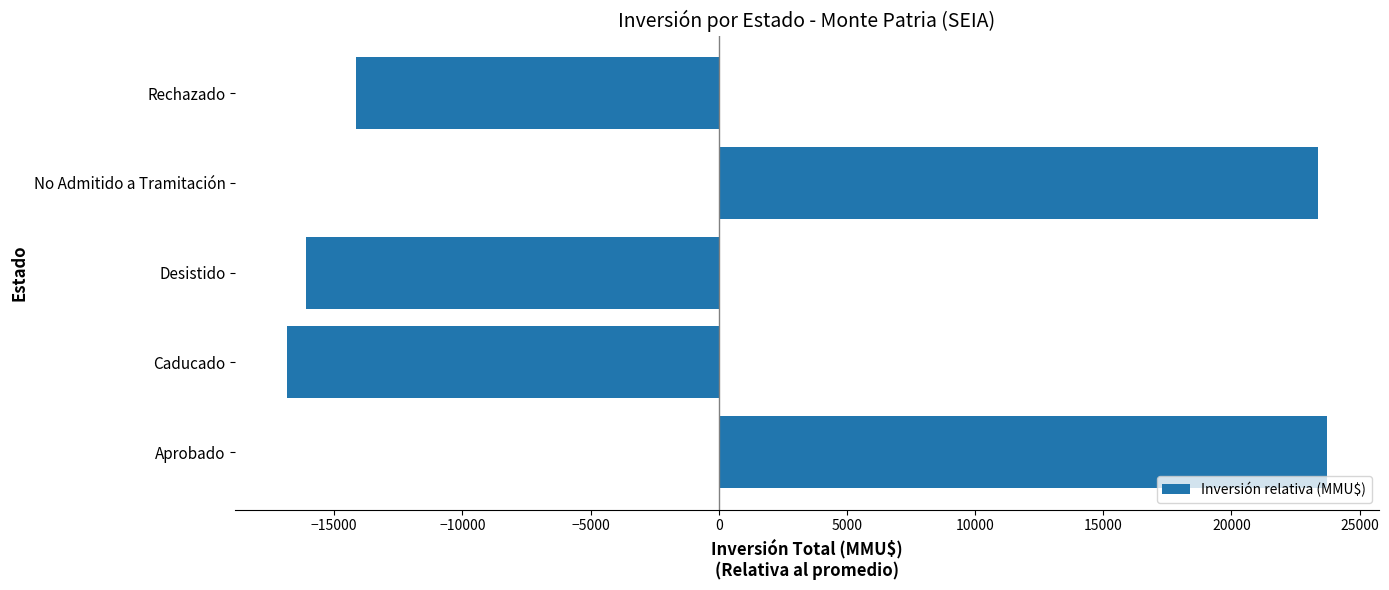

The value at Desistido is -16116. True or false?

True